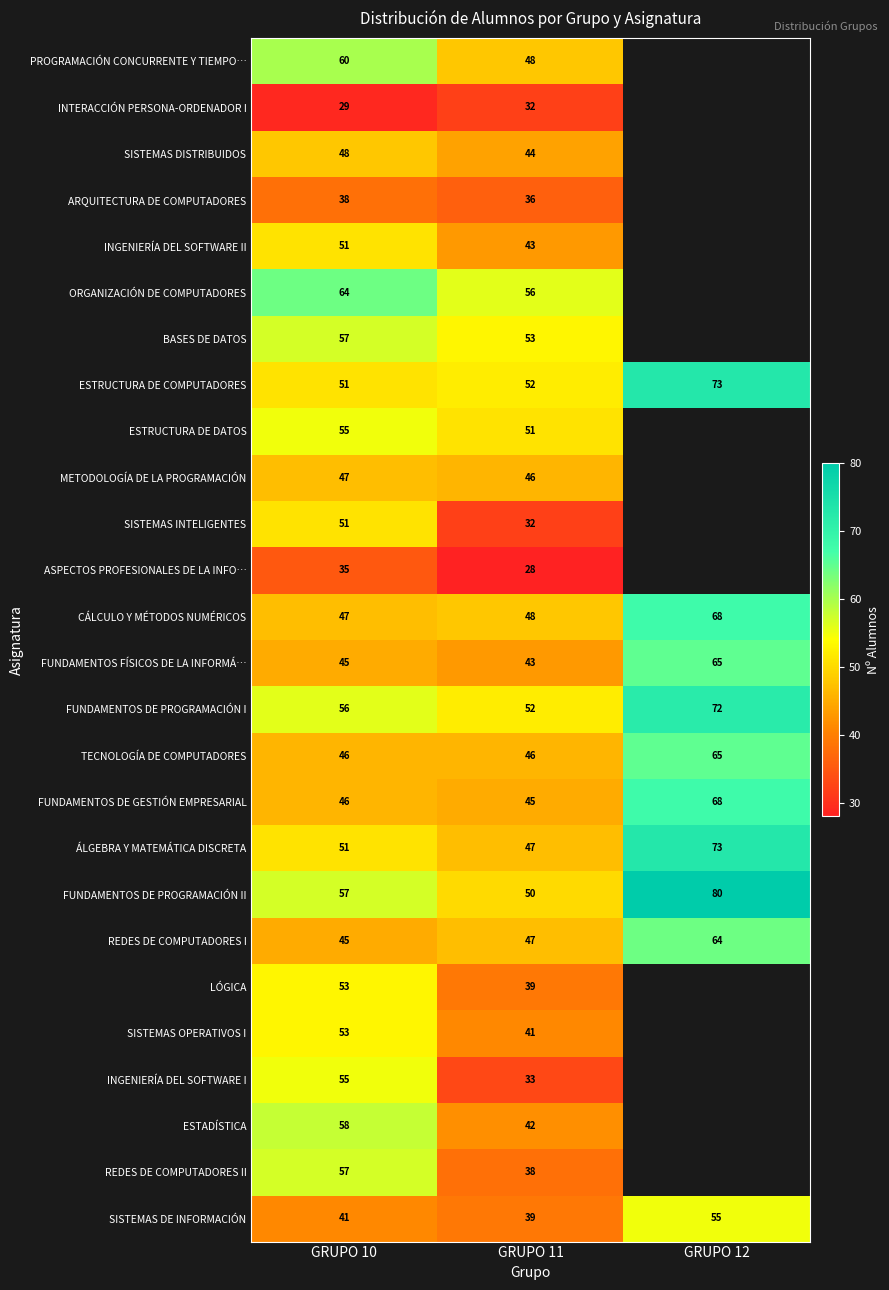

At which label does FUNDAMENTOS DE PROGRAMACIÓN II reach its minimum?

GRUPO 11